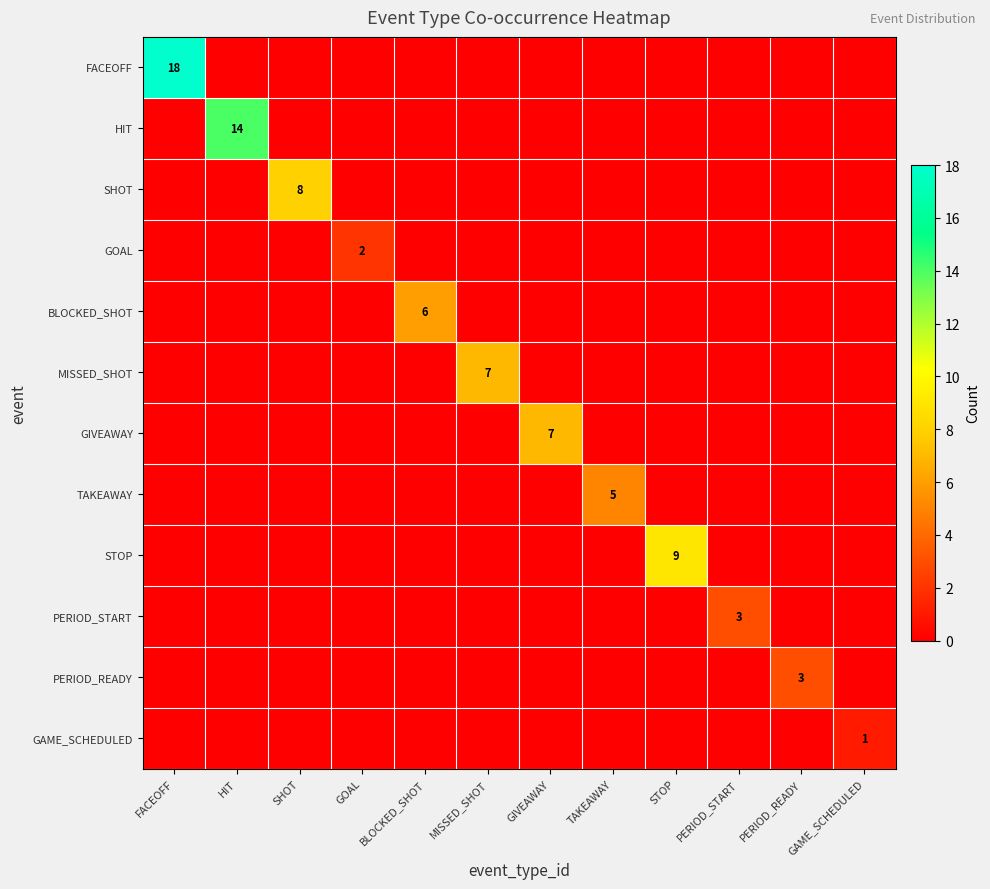

The value of GAME_SCHEDULED at GAME_SCHEDULED is 1. True or false?

True